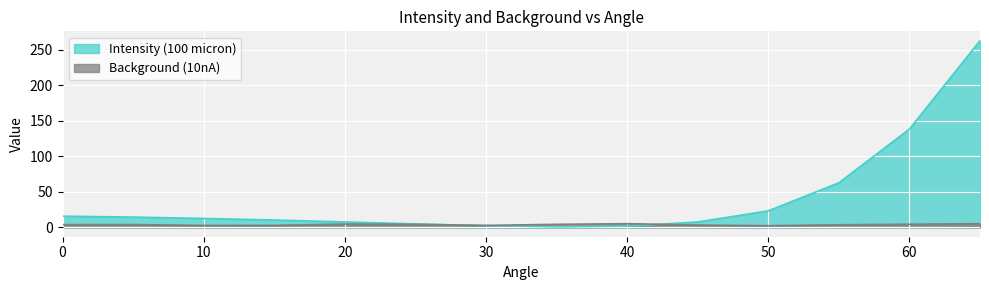

What is the average value of the Intensity (100 micron) series?

40.4